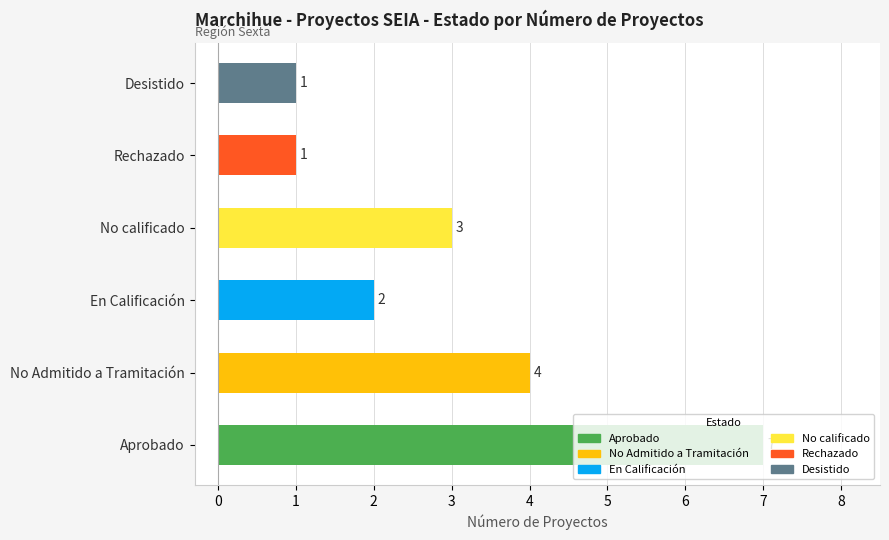

How many values are below 3?

3